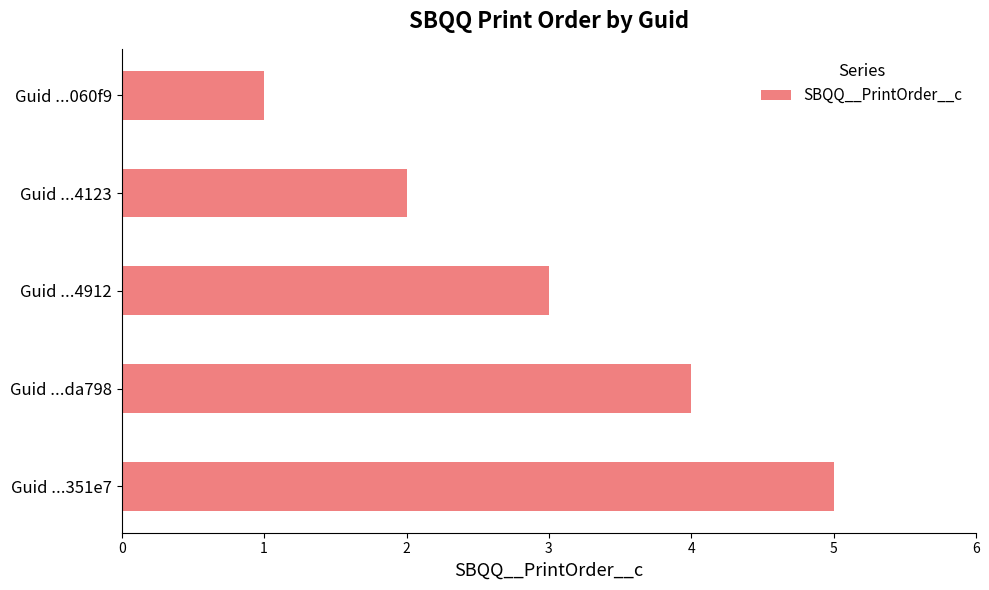

Does the chart contain any negative values?

No